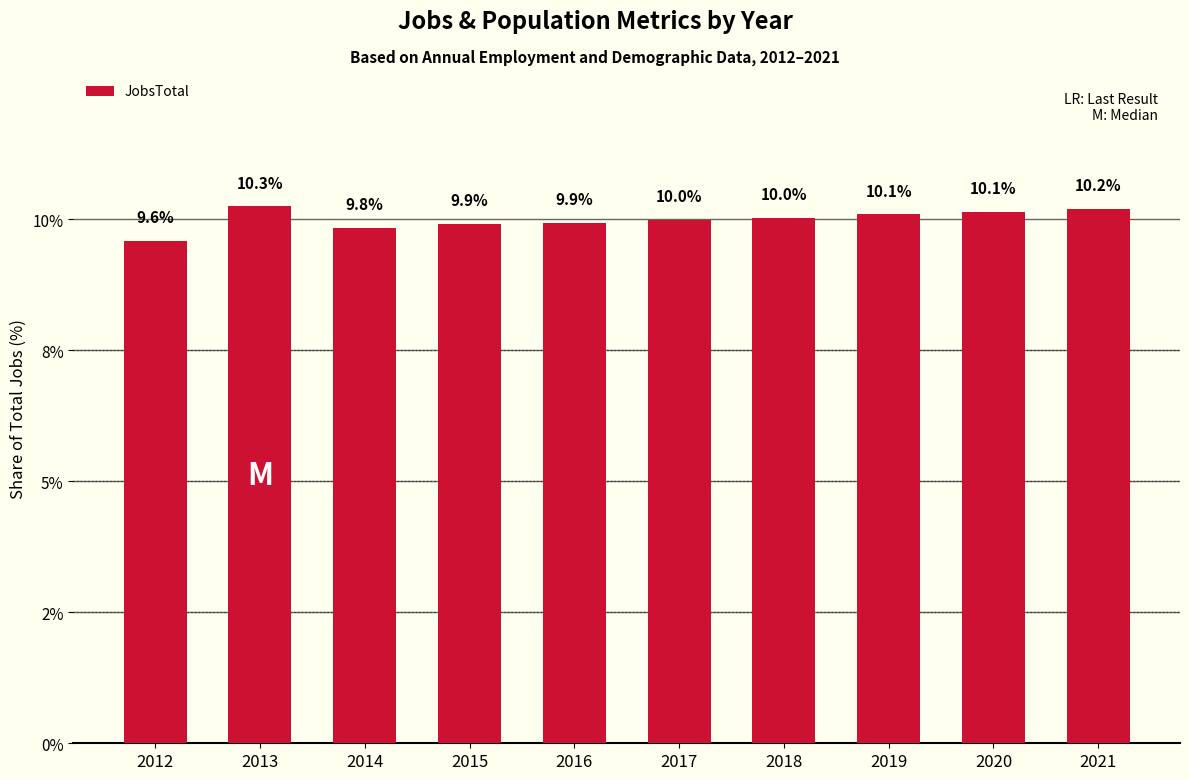

What value does the data have at 2019?

10.1